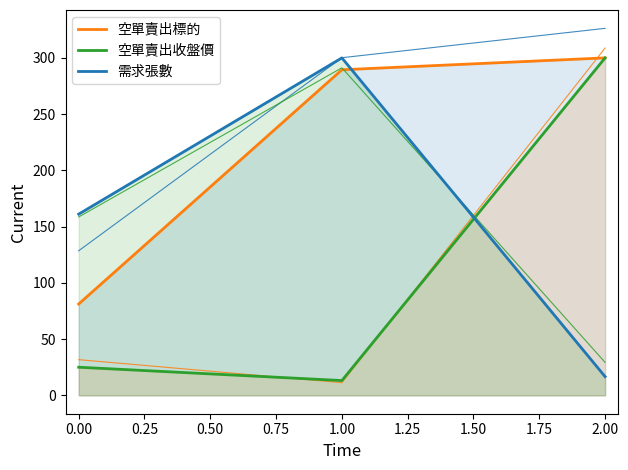

Rank the series by their average value, from lowest to highest.

空單賣出收盤價, 需求張數, 空單賣出標的